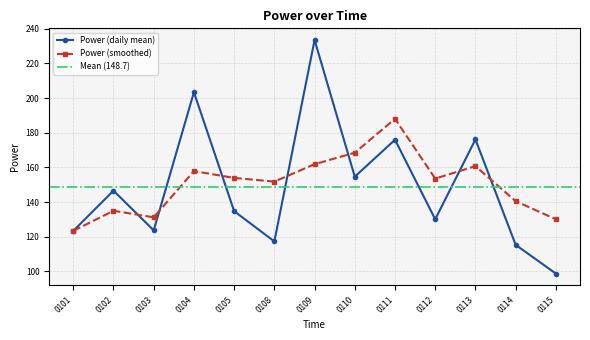

True or false: Power (daily mean) has a value of 233.5 at 0109.

True